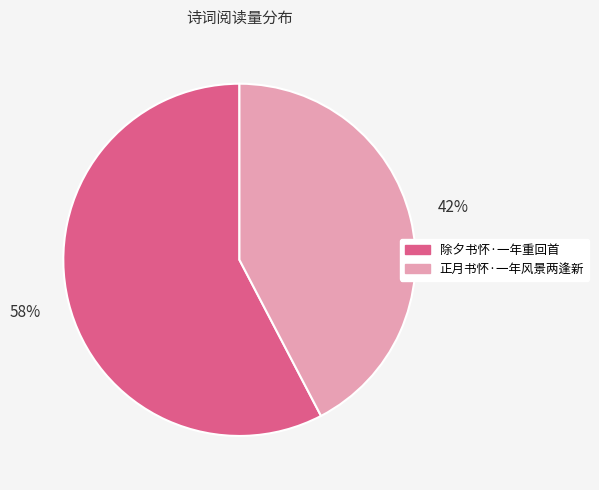

How many slices are in this pie chart?

2